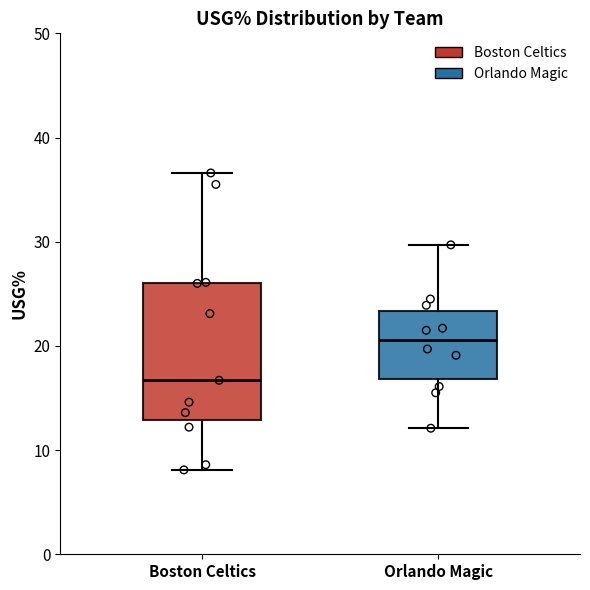

Reading left to right, read every box against the y-axis: the position of its median line, the range the box covers, and the ends of its whiskers. The values are not printed on the chart, so give them approximately, as read against the axis.

Boston Celtics: median 17, box 13 to 26, whiskers 8 to 37
Orlando Magic: median 21, box 17 to 23, whiskers 12 to 30